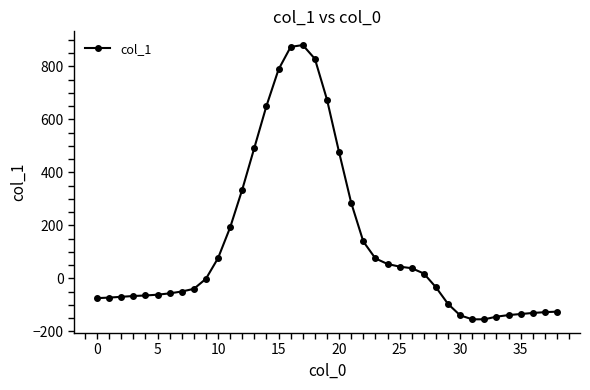

Count the number of data series in this chart.

1